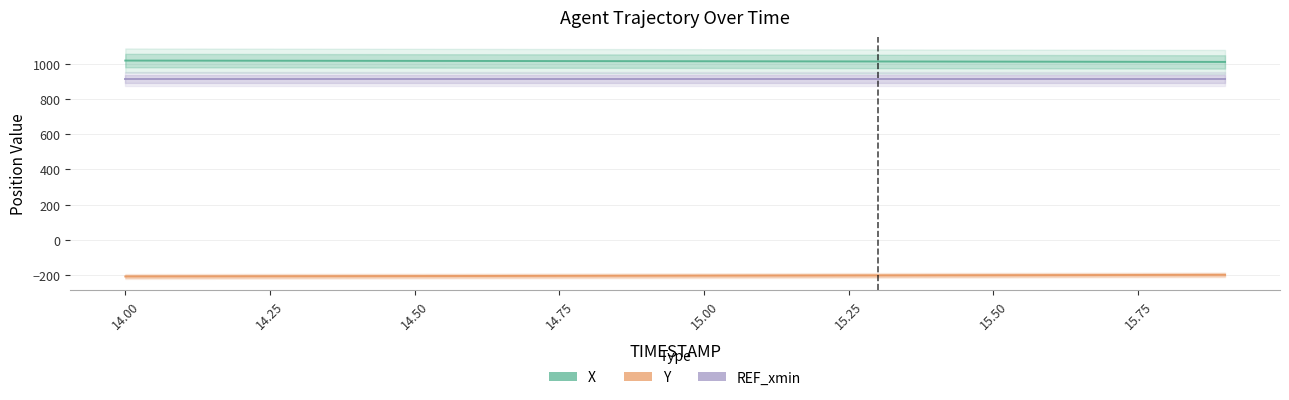

Reading right to left, what are all the values shown in this chart?

X: 1010.6	1011.0	1011.5	1011.9	1012.4	1012.8	1013.2	1013.6	1014.1	1014.5	1014.9	1015.3	1015.7	1016.1	1016.5	1016.8	1017.2	1017.6	1018.0	1018.3
Y: -198.4	-199.0	-199.5	-200.0	-200.6	-201.1	-201.6	-202.2	-202.7	-203.2	-203.7	-204.1	-204.6	-205.1	-205.5	-206.0	-206.4	-206.9	-207.3	-207.7
REF_xmin: 913.7	913.7	913.7	913.7	913.7	913.7	913.7	913.7	913.7	913.7	913.7	913.7	913.7	913.7	913.7	913.7	913.7	913.7	913.7	913.7